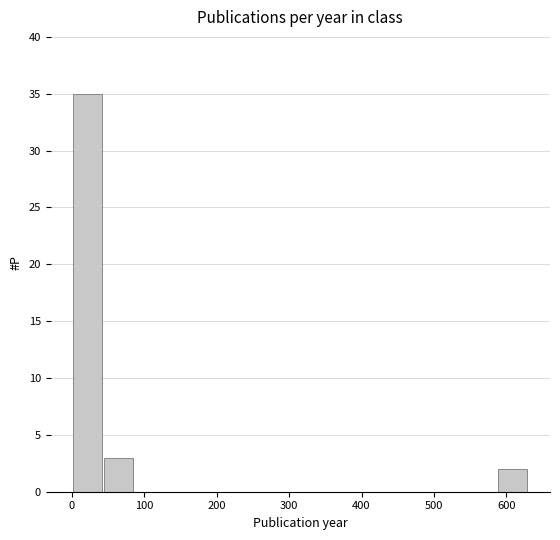

Reading left to right, list every bar in this chart as the range it spans on the x-axis followed by its height. Neither the bar edges nor the heights are printed on the chart, so give them approximately, as read against the axes.

0 to 40: 35
40 to 80: 3
80 to 130: 0
130 to 170: 0
170 to 210: 0
210 to 250: 0
250 to 290: 0
290 to 340: 0
340 to 380: 0
380 to 420: 0
420 to 460: 0
460 to 500: 0
500 to 550: 0
550 to 590: 0
590 to 630: 2